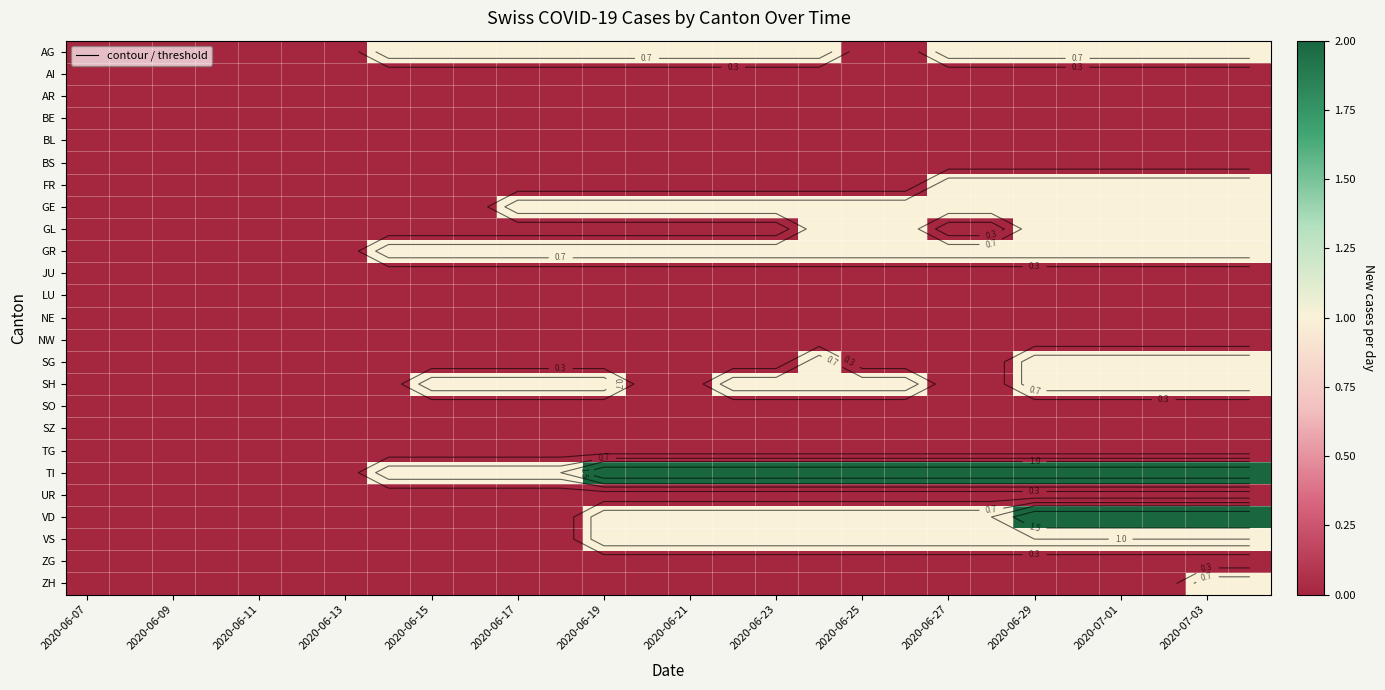

How many series are shown in this chart?

25